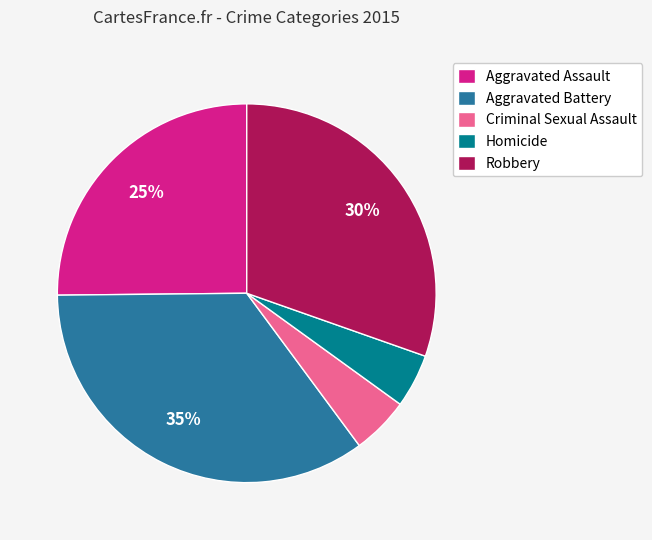

To the nearest percent, what is the combined percentage of Homicide and Aggravated Assault?

30%